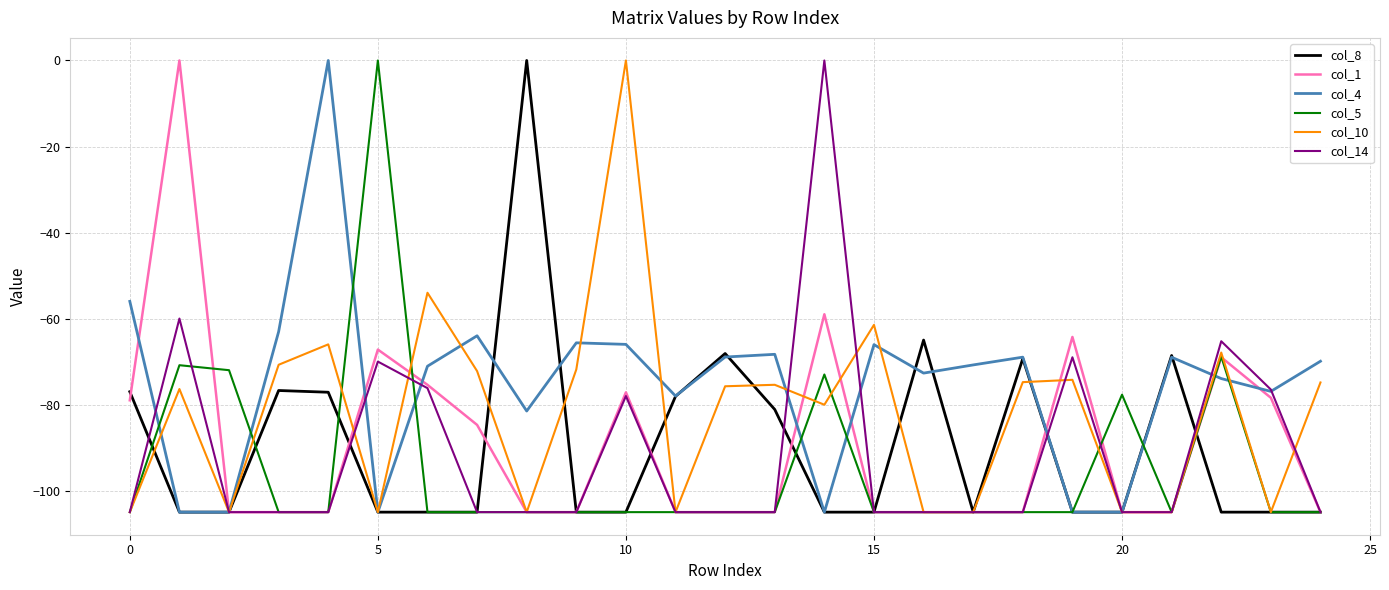

True or false: col_1 and col_10 intersect in this chart.

True